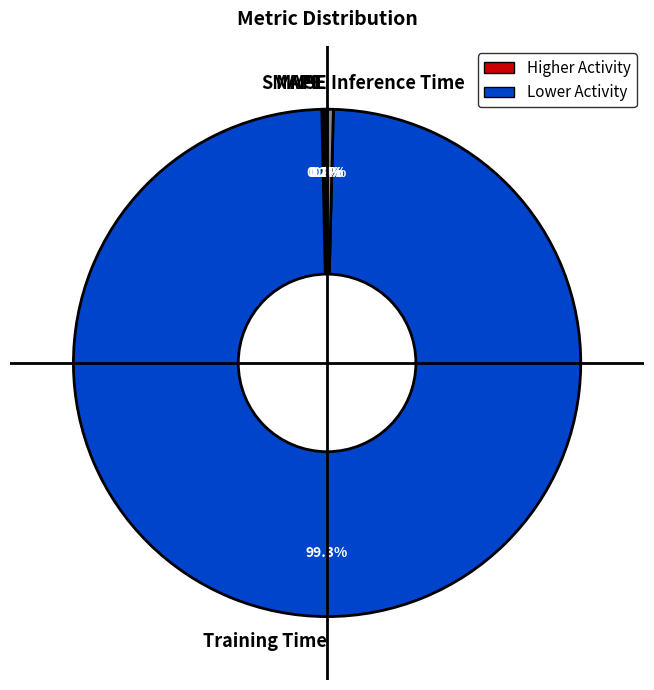

How much of the chart is everything except Inference Time?

99.6%